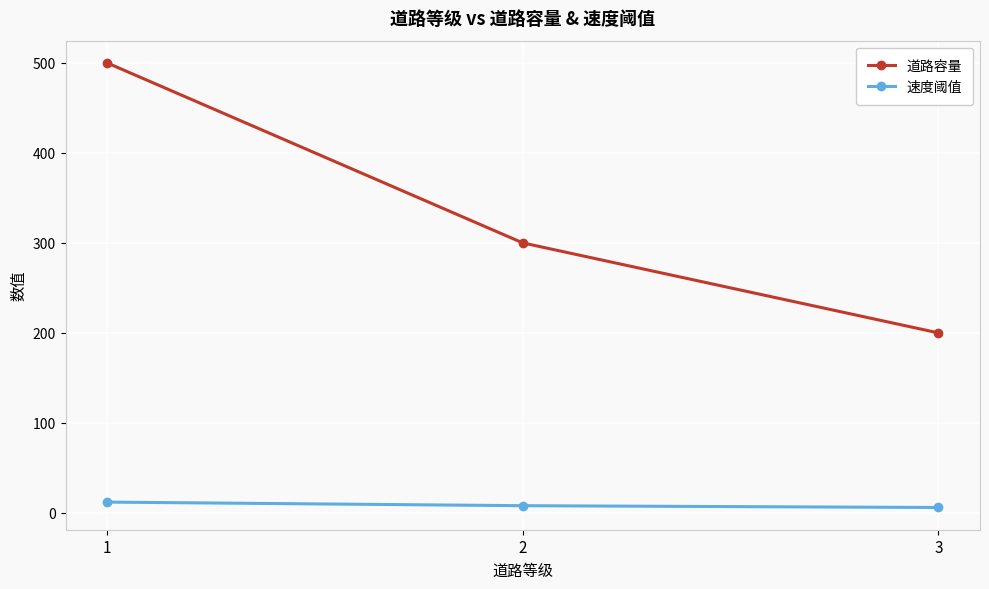

How many data points in 道路容量 are less than 300?

1